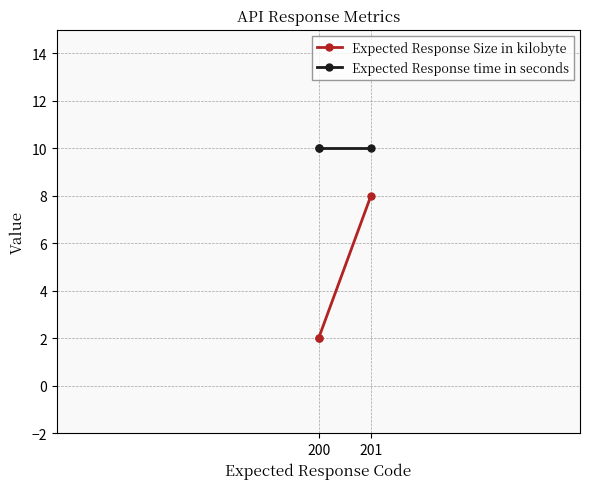

True or false: Expected Response time in seconds has a value of 4 at 200.

False